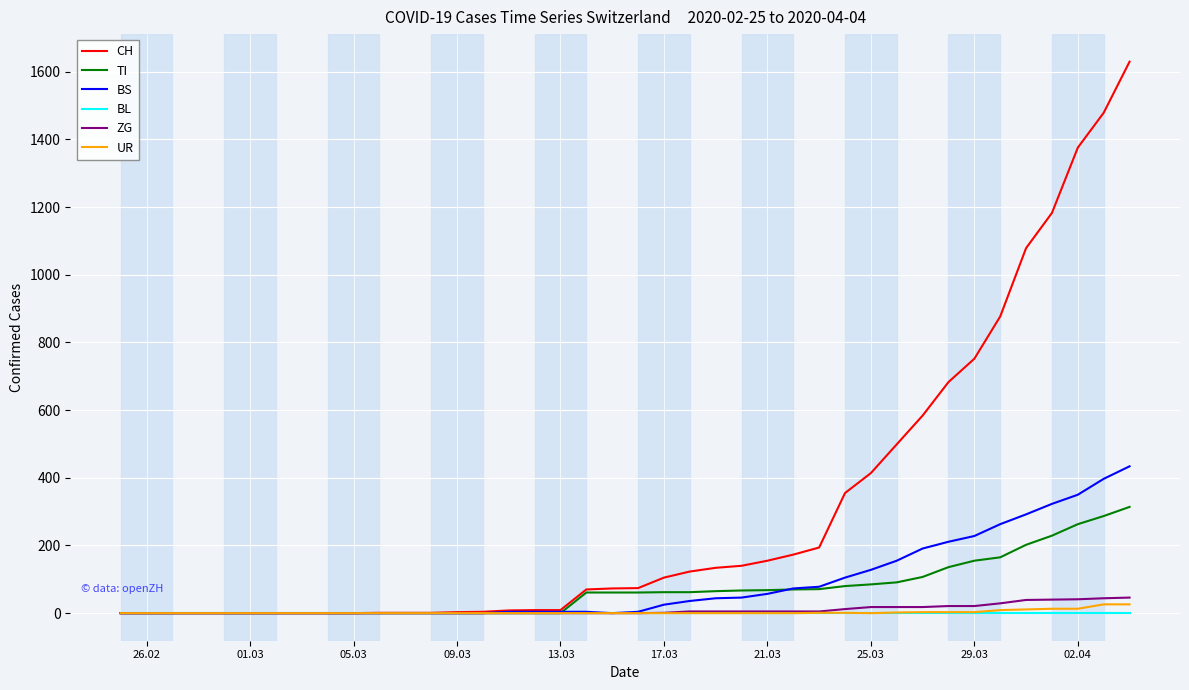

Which series has the largest total across all categories?

CH